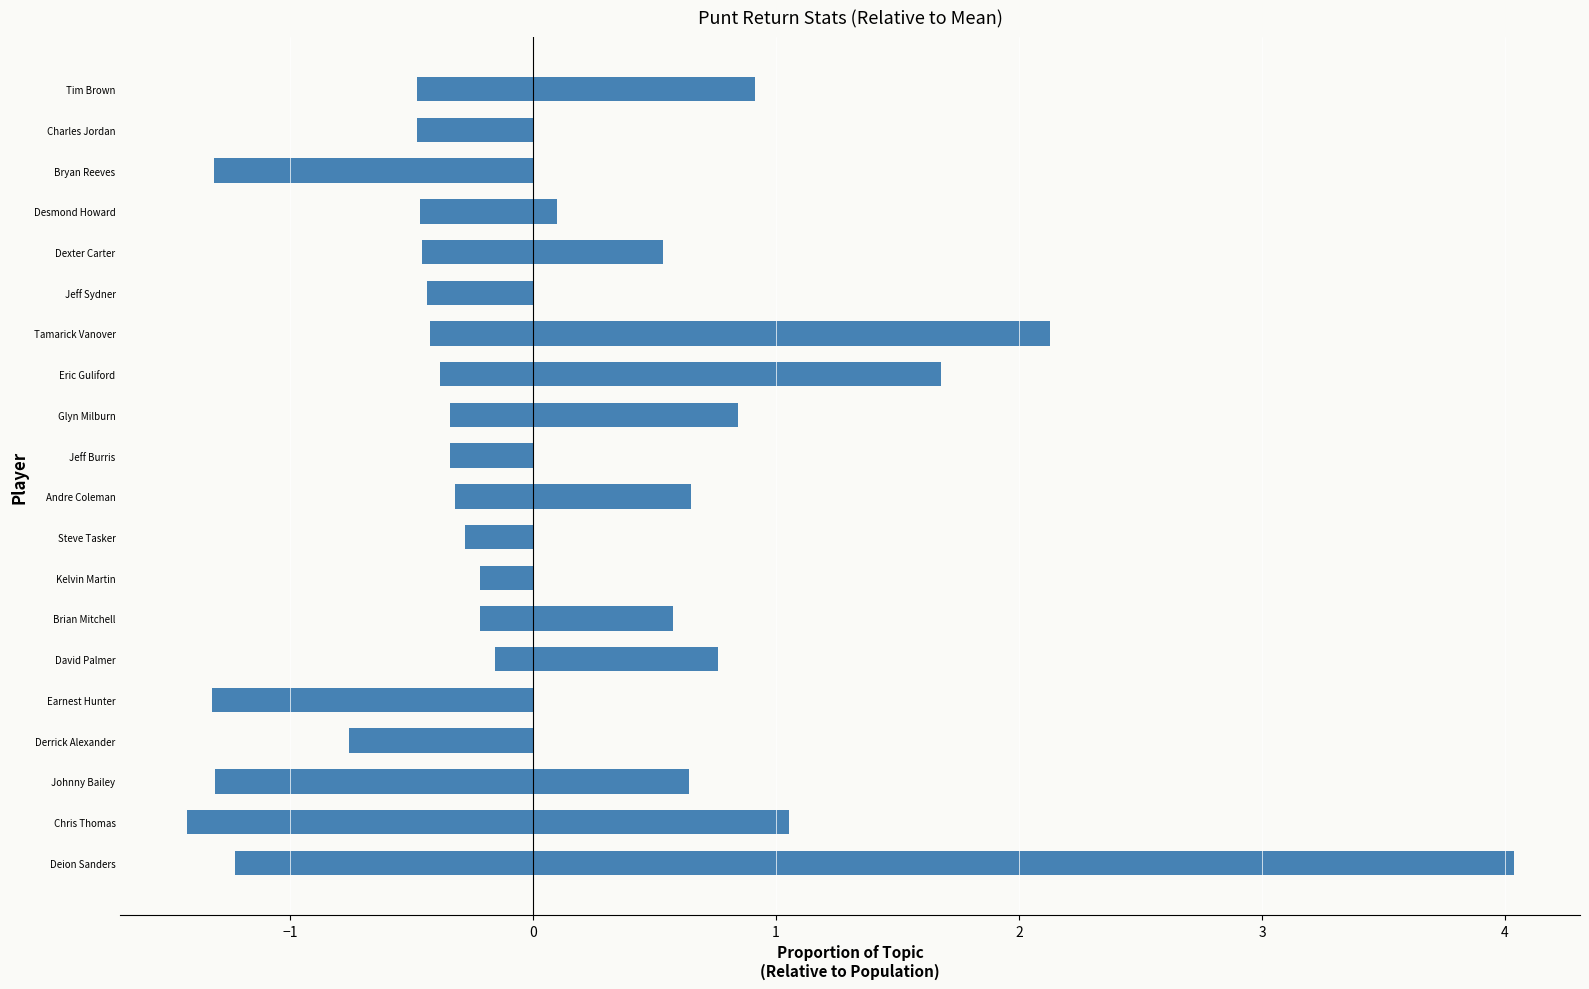

Which series has the largest total across all categories?

Yds (normalized)